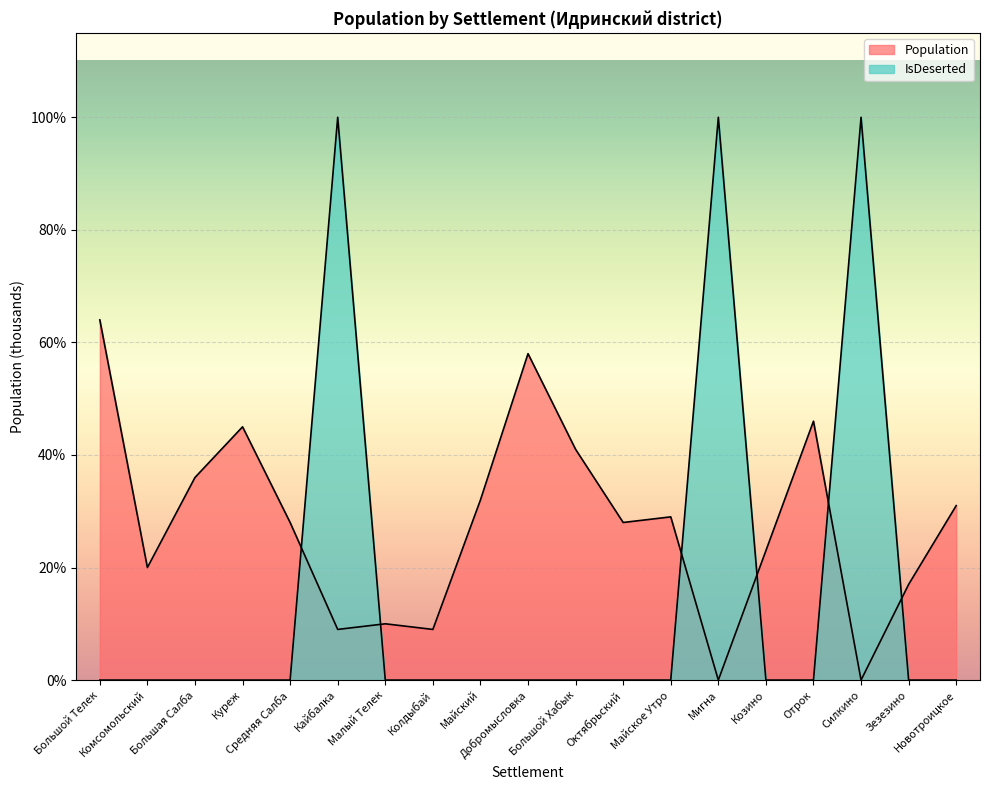

What is the label of the 14th point from the left?

Мигна